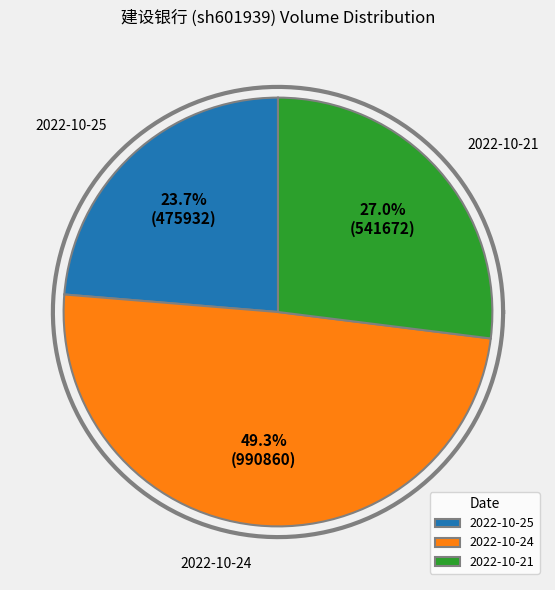

What is the smallest slice in the pie chart?

2022-10-25